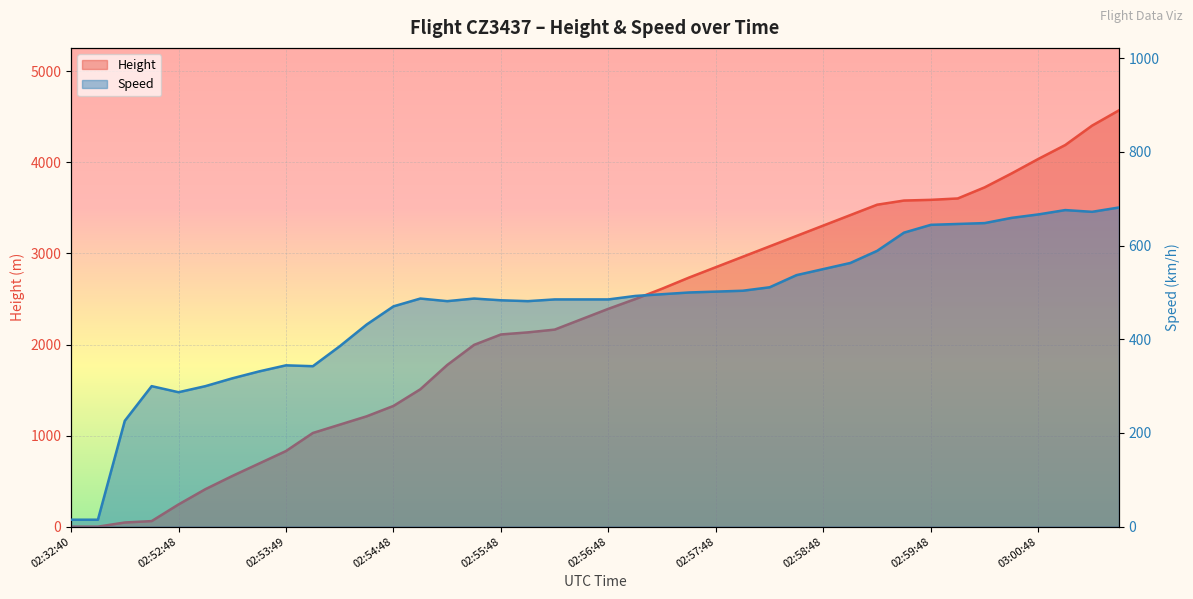

Rank the series by their maximum value, from highest to lowest.

Height, Speed